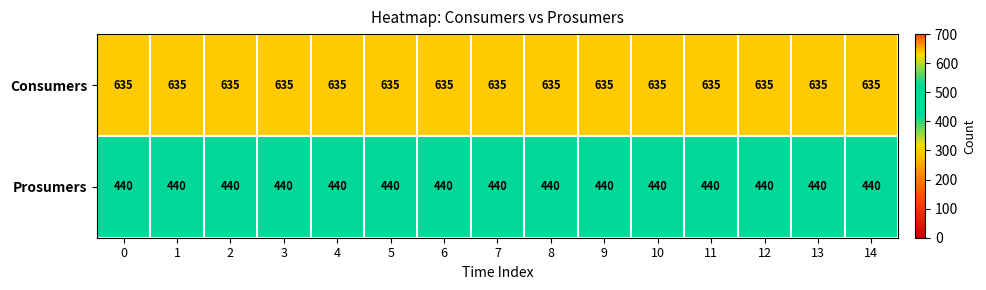

What is the minimum value for Prosumers?

440